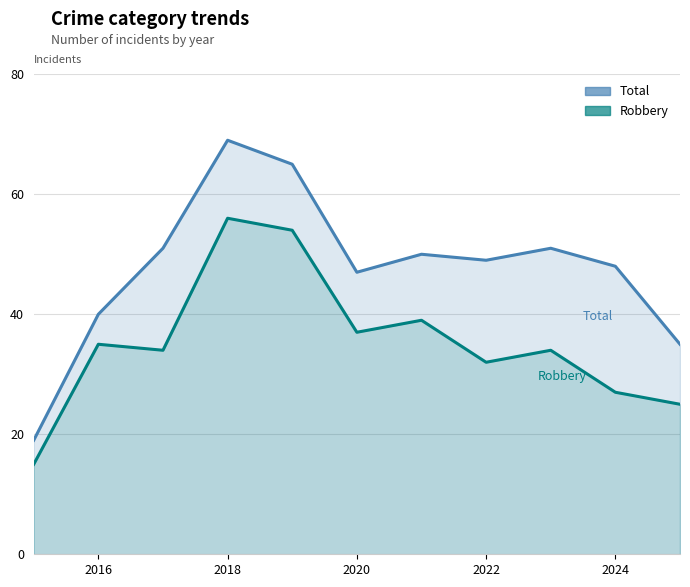

Reading right to left, list all the values displayed in this chart.

Total: 35	48	51	49	50	47	65	69	51	40	19
Robbery: 25	27	34	32	39	37	54	56	34	35	15